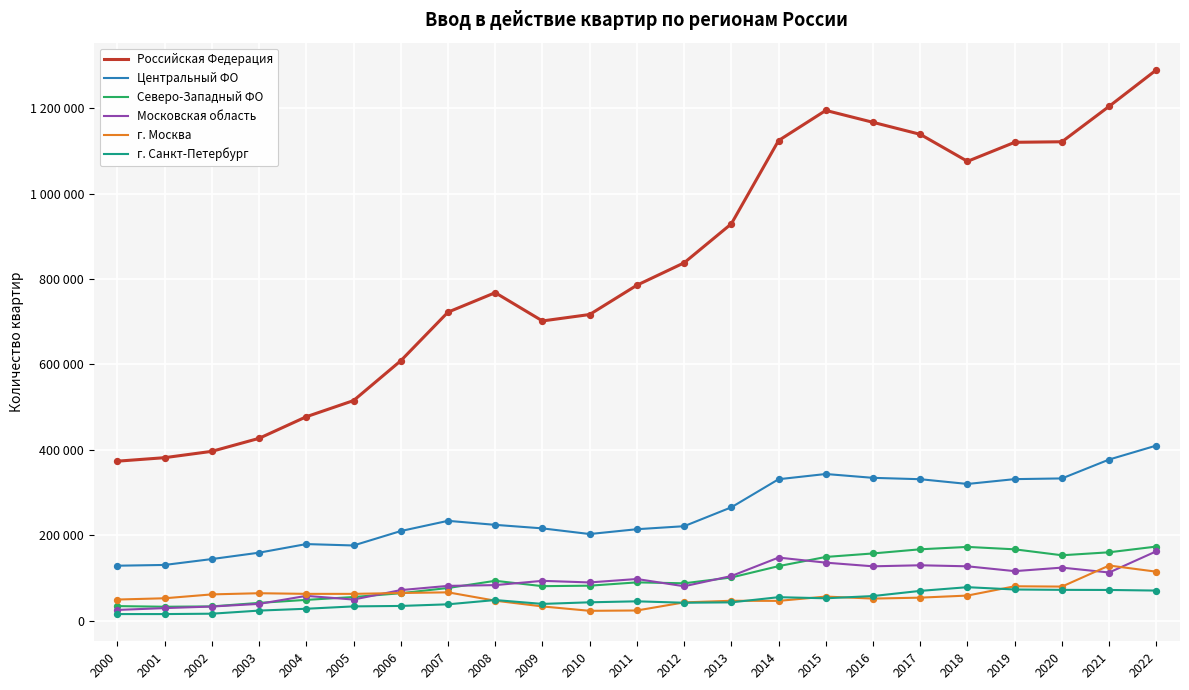

At how many categories does at least one series exceed 465882?

19